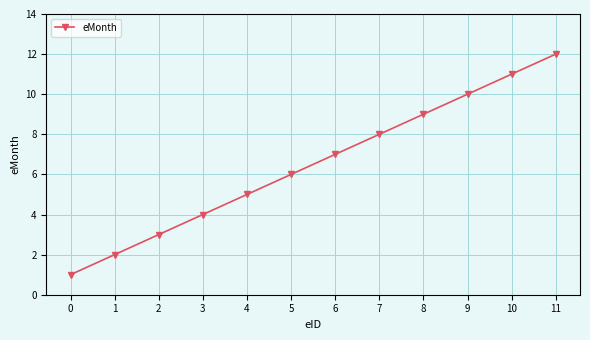

Is it true that the value at 10 is 6?

False